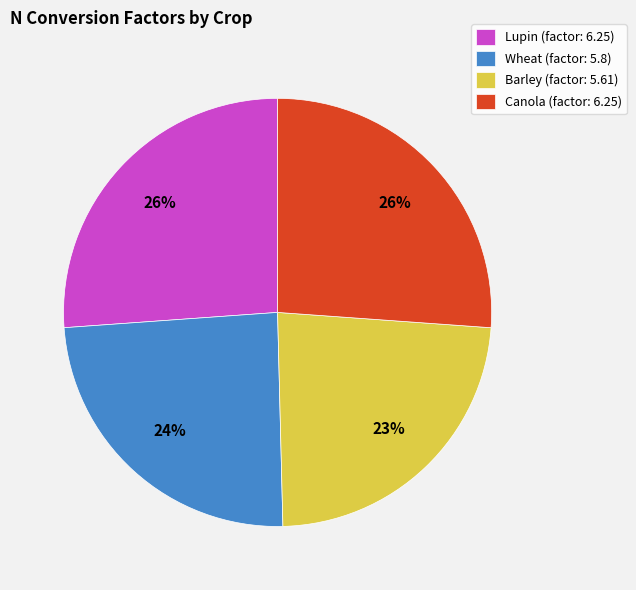

Is there a majority slice in this chart?

No